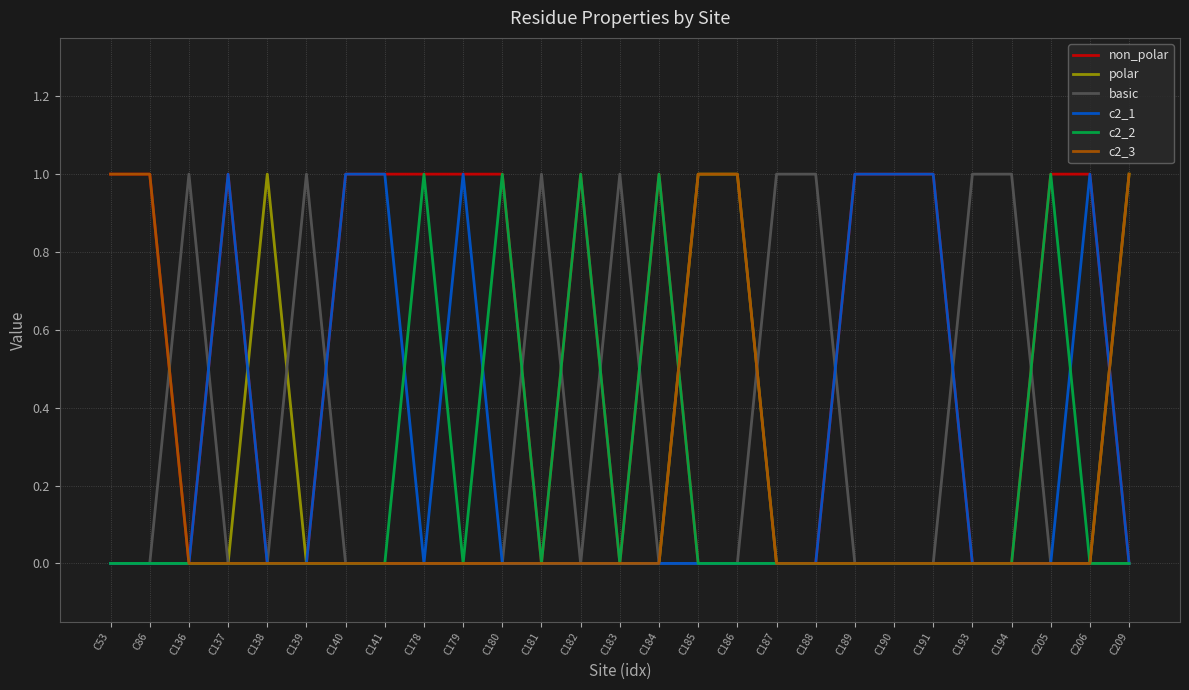

What is the total value across all series at C180?

2